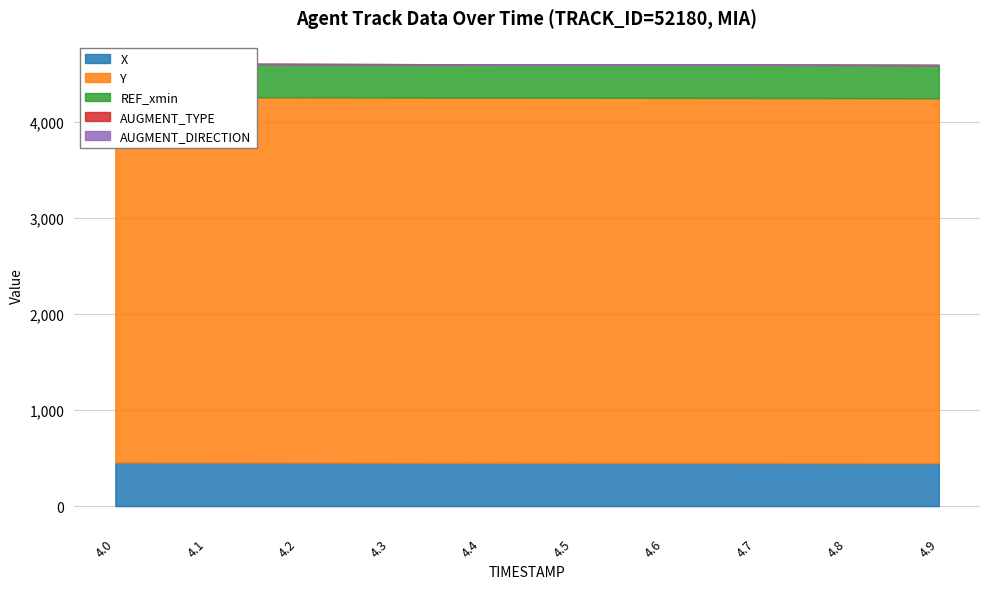

True or false: REF_xmin and Y intersect in this chart.

False